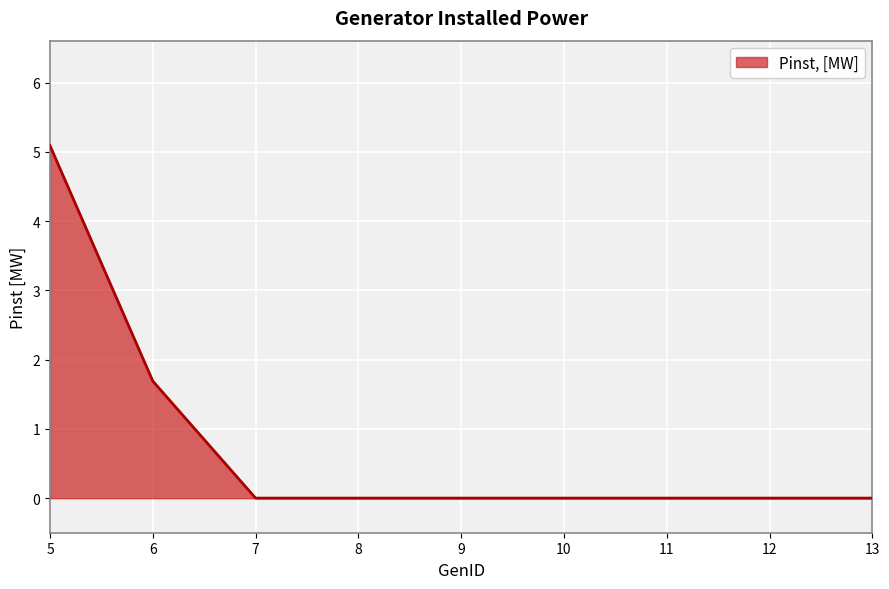

Which label corresponds to the largest value in the chart?

5